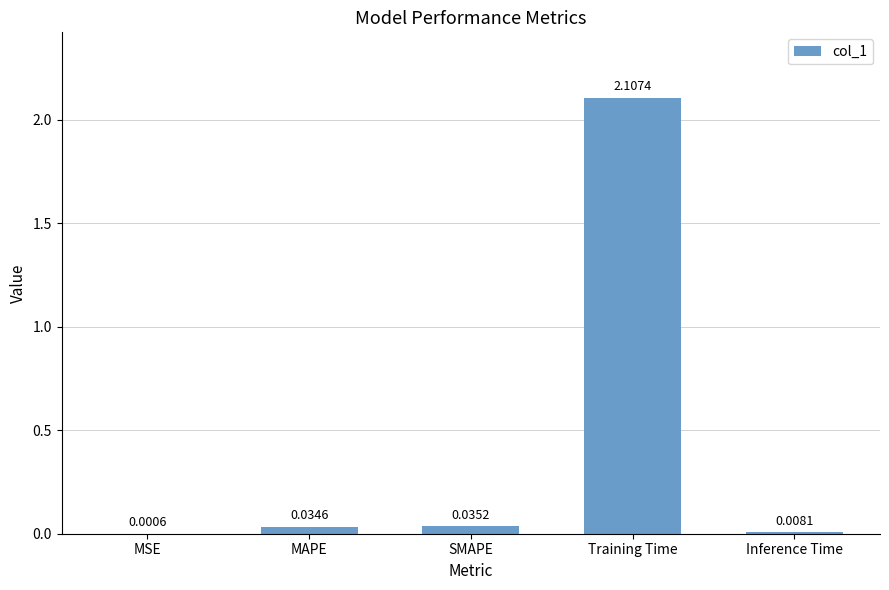

At which label is the value closest to 1?

SMAPE